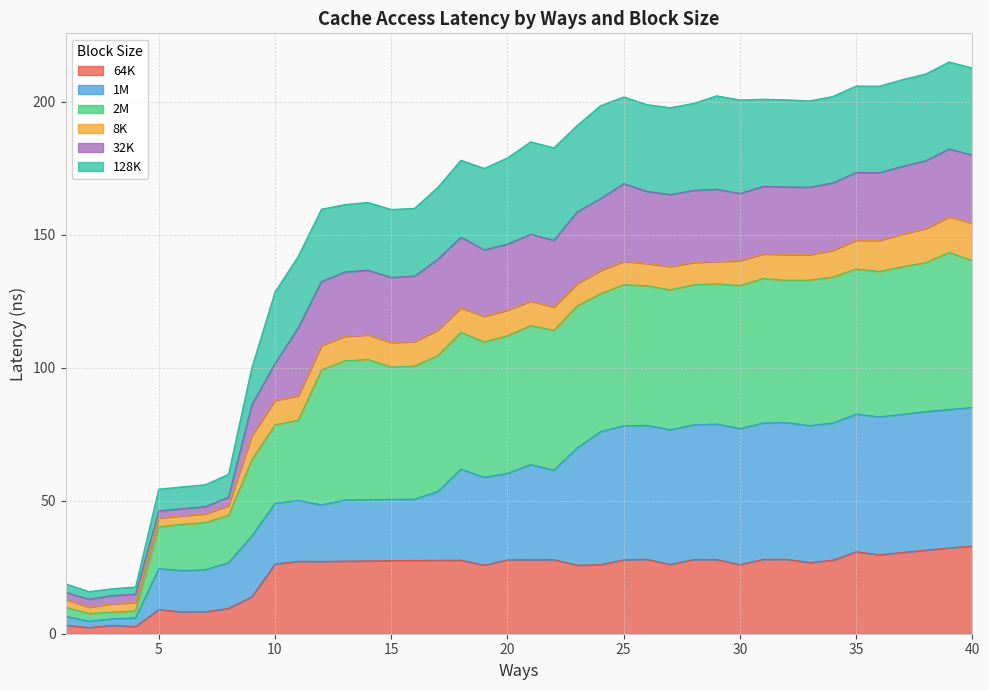

What is the highest value of the 64K series?

33.0